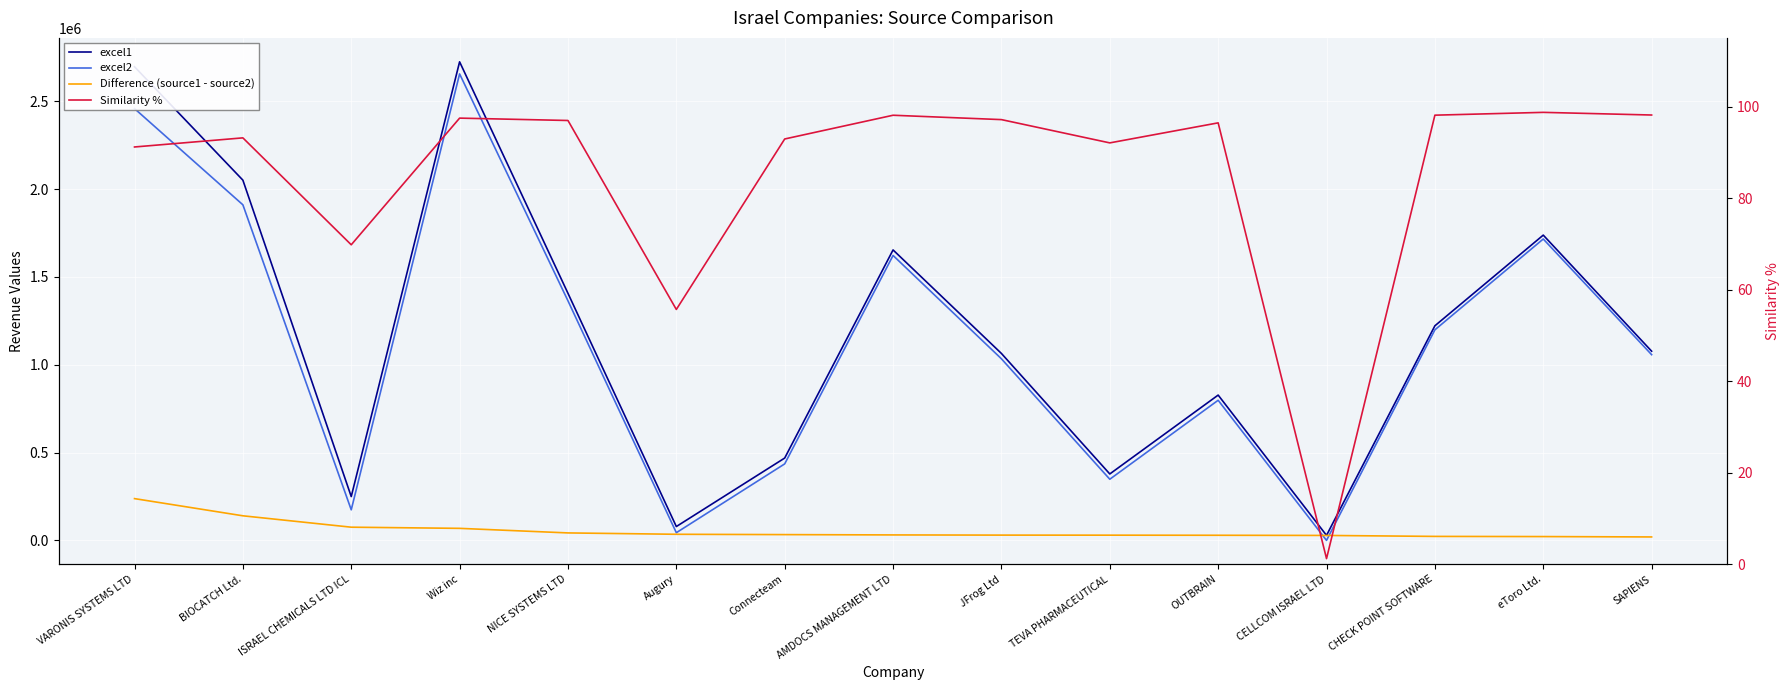

Which category has the highest value across all series?

Wiz inc